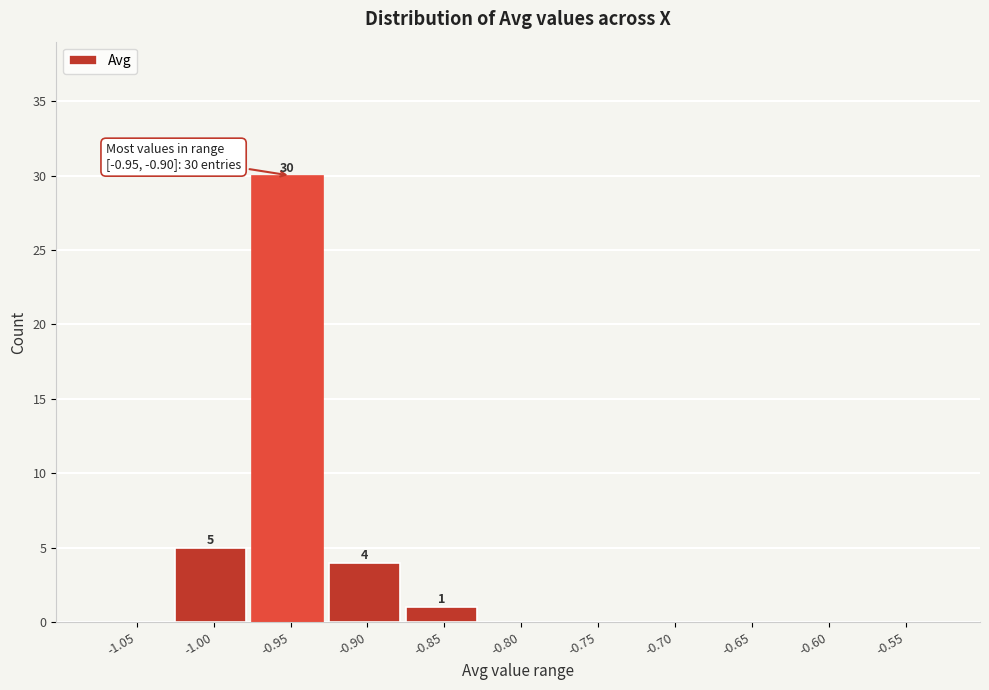

Reading left to right, what are all the values shown in this chart?

-1.05=0	-1.00=5	-0.95=30	-0.90=4	-0.85=1	-0.80=0	-0.75=0	-0.70=0	-0.65=0	-0.60=0	-0.55=0